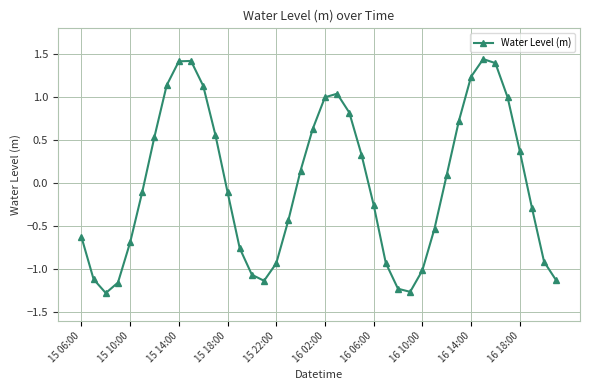

How many points are lower than both their immediate neighbors (excluding endpoints)?

3